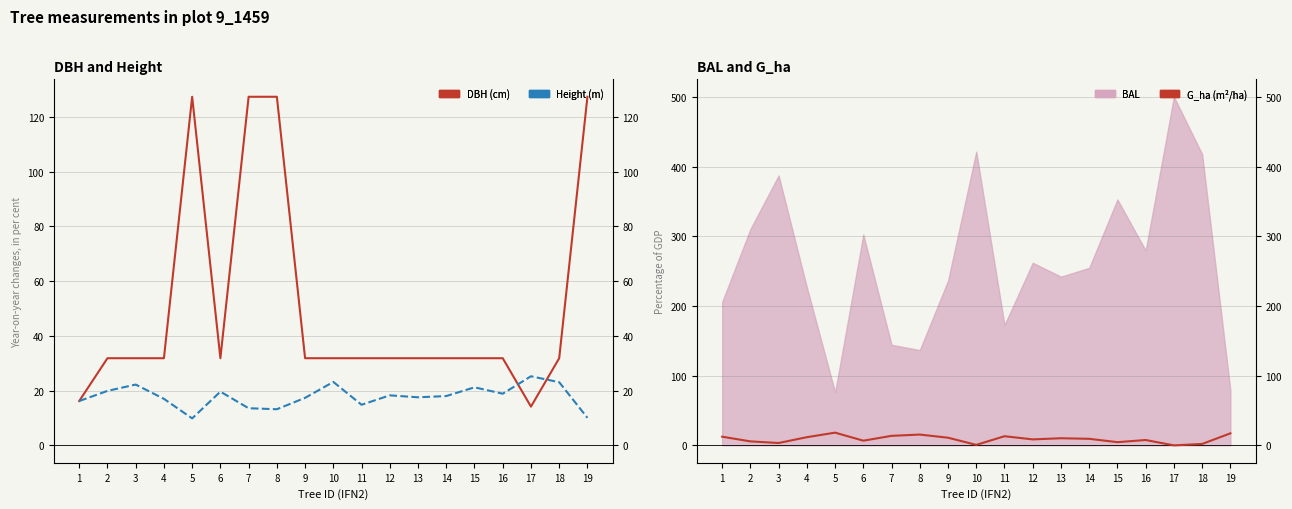

Is this an area chart (filled region under the line)?

No